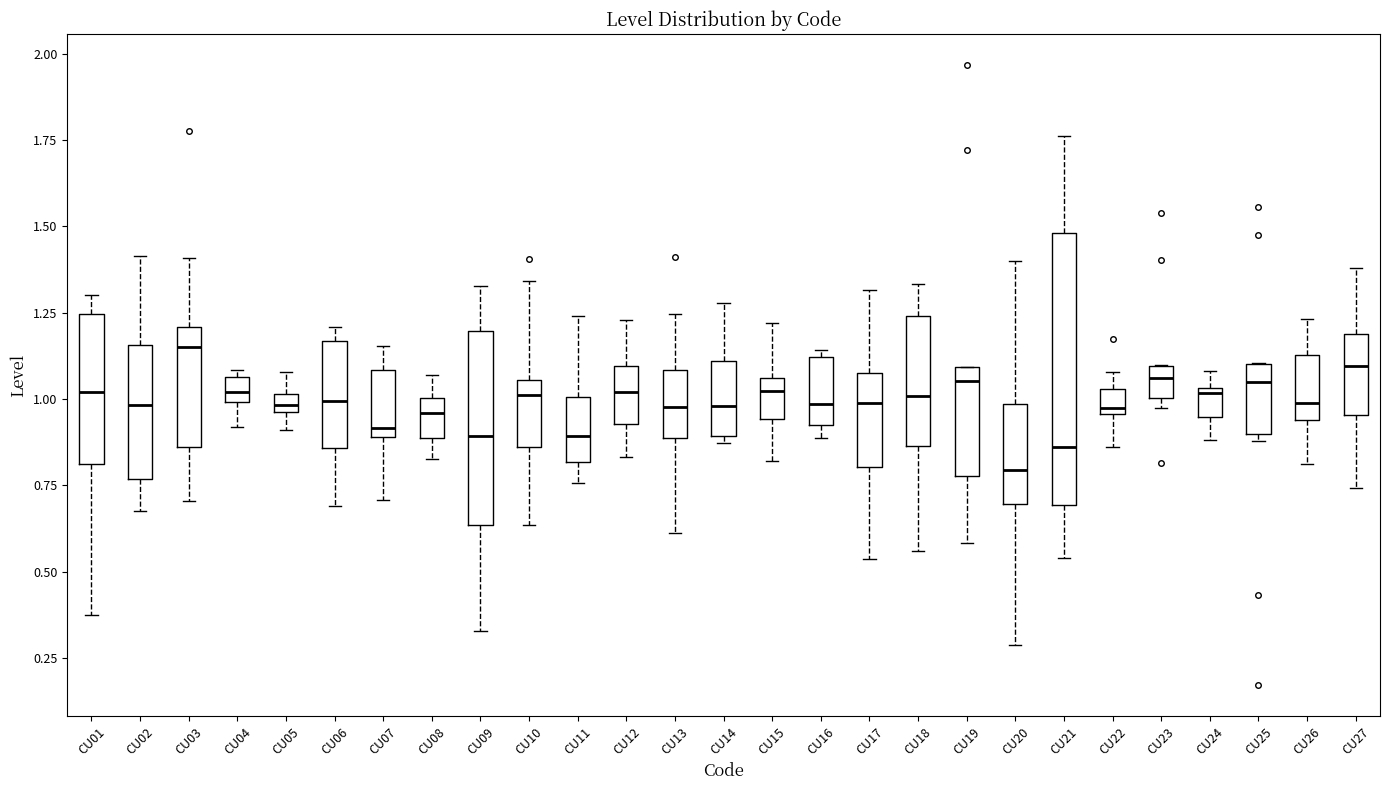

Which box has the lowest median line?

CU20